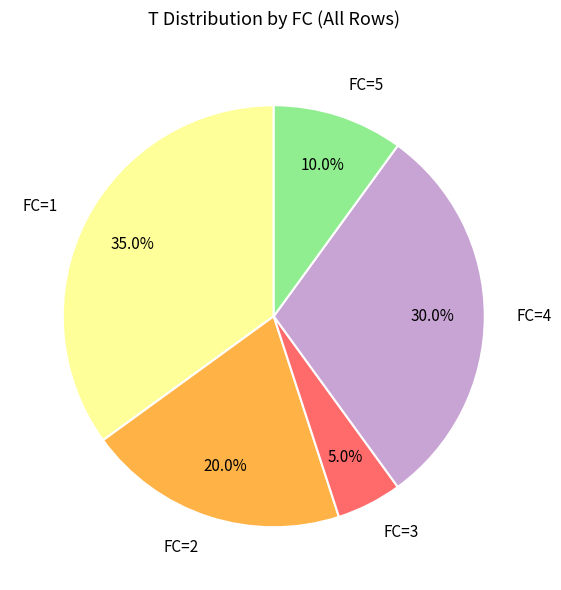

Count the number of slices in the pie.

5